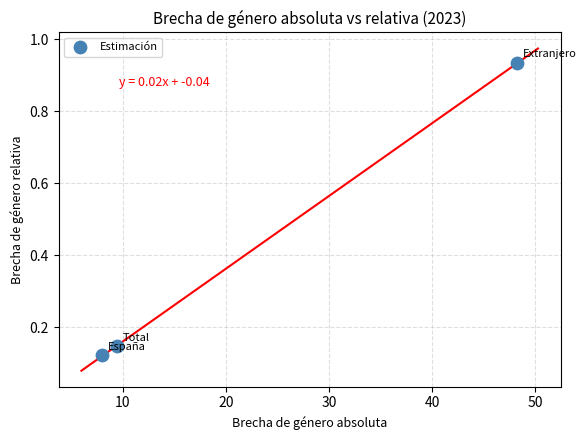

What is the average X value?

21.9